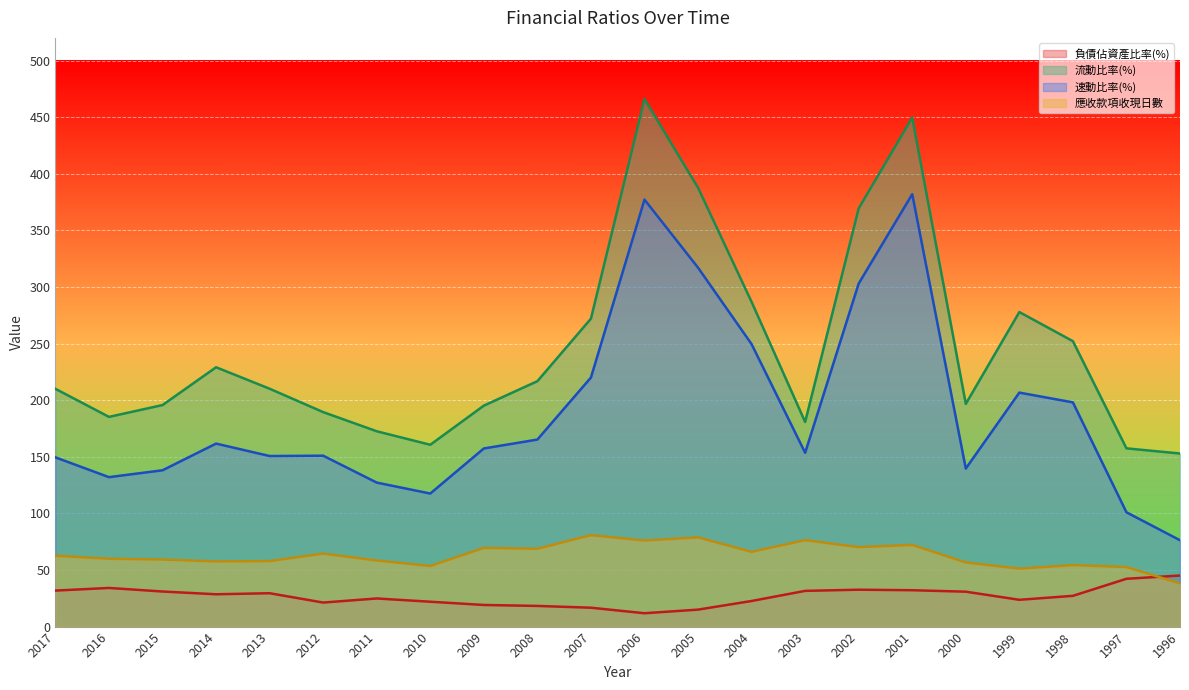

What is the smallest value displayed?

11.8